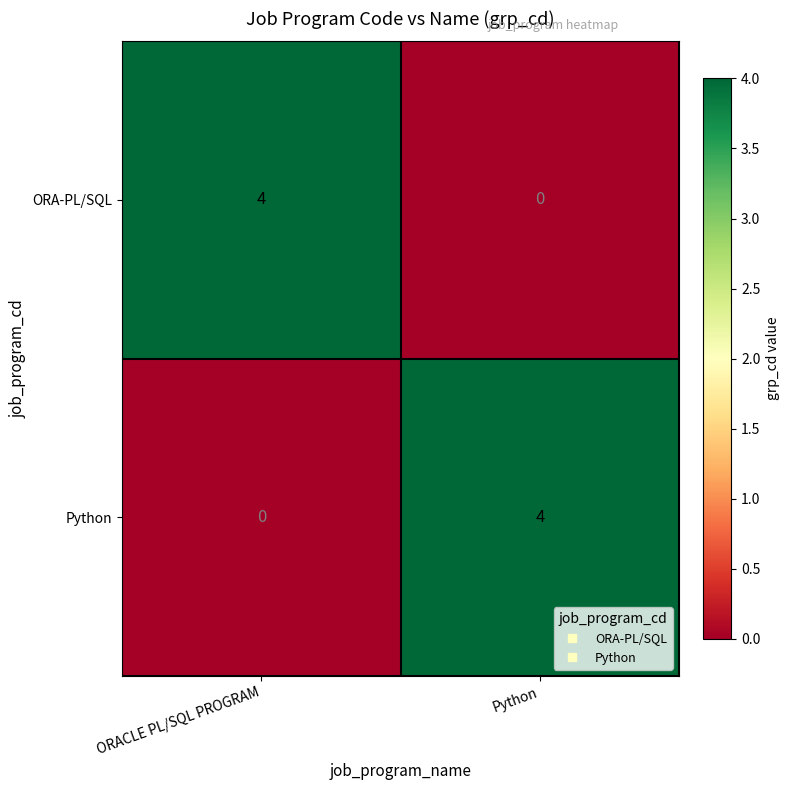

Where is Python nearest to the value 2?

ORACLE PL/SQL PROGRAM